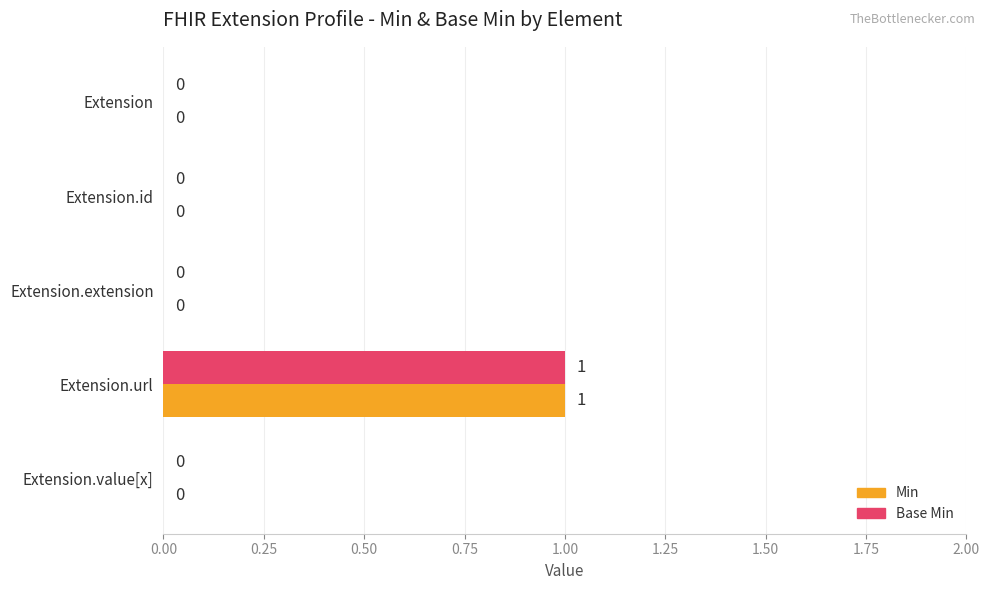

What are all the series names shown in the legend?

Min, Base Min